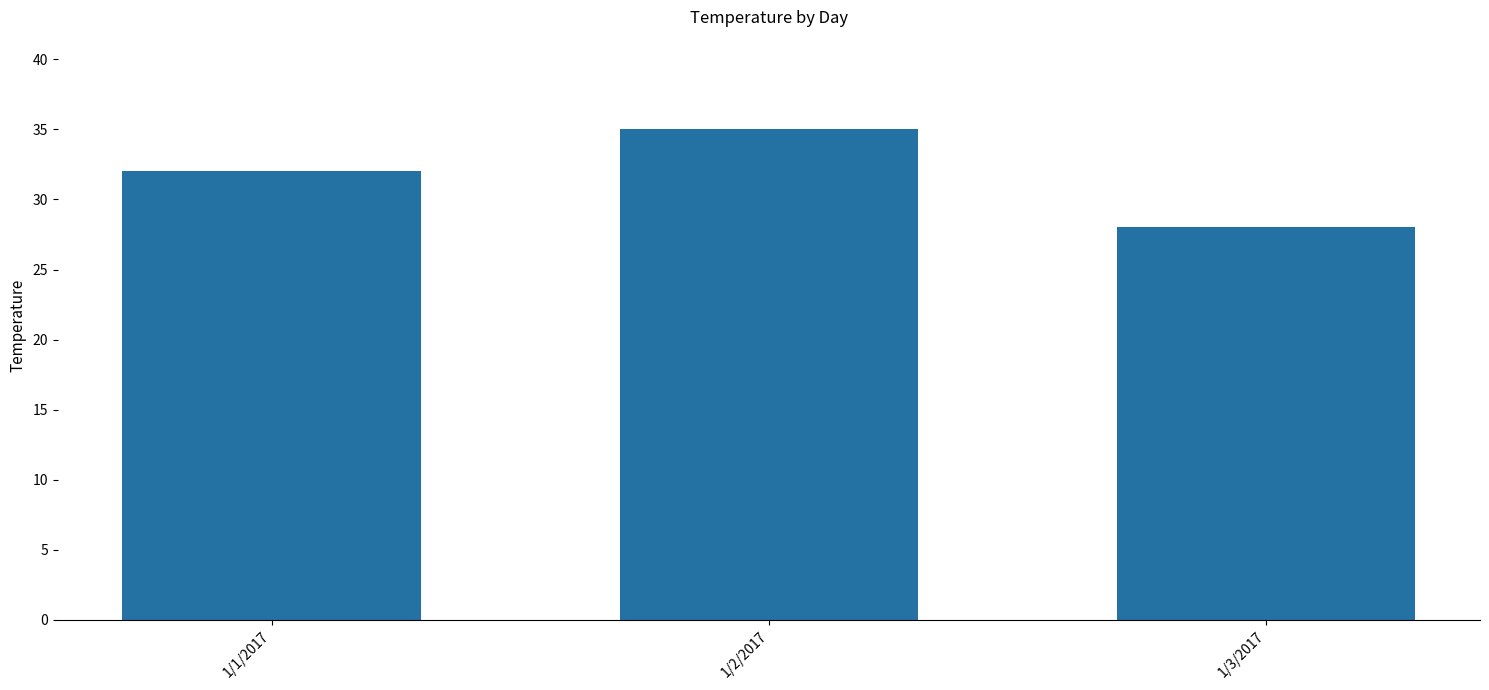

Count the number of data series in this chart.

1